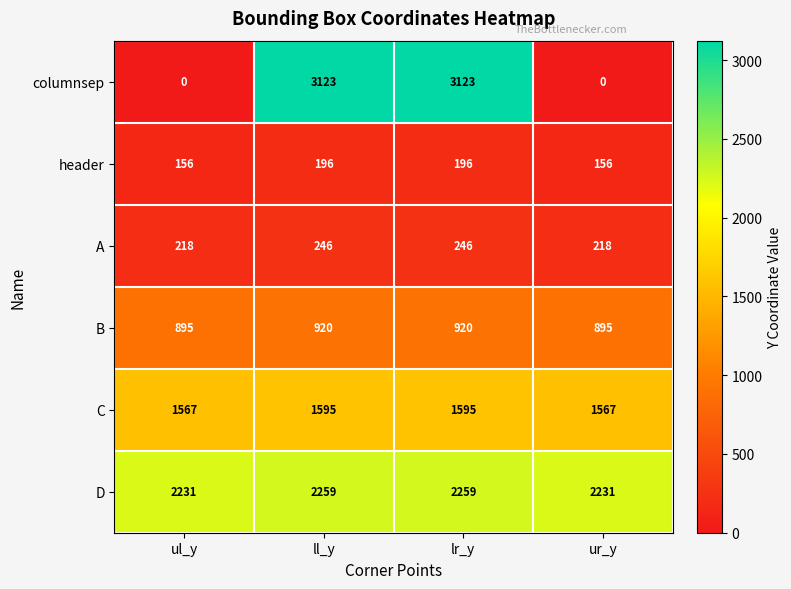

What is the difference between the maximum and minimum values in the B series?

25